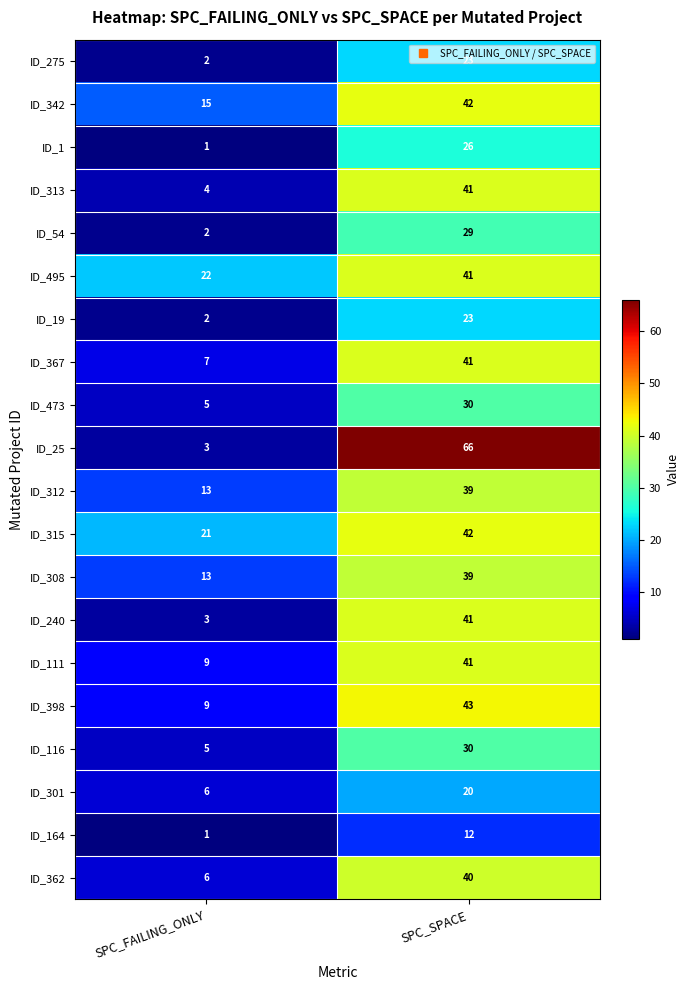

What is the difference between the highest and lowest values at SPC_SPACE?

54